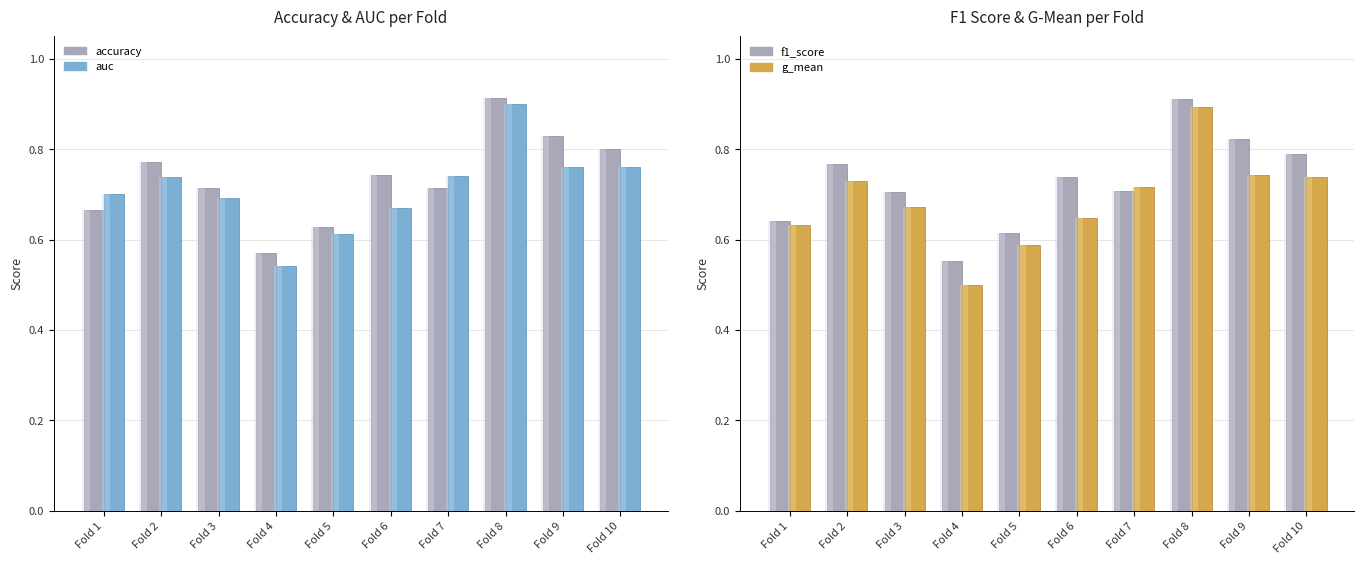

Where is g_mean nearest to the value 0?

Fold 4